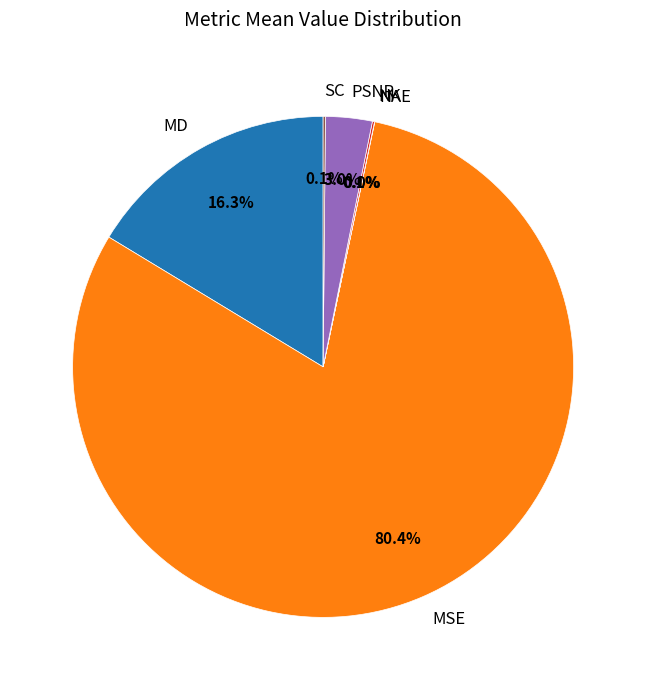

To the nearest percent, what is the difference between the largest and smallest slice percentages?

80%